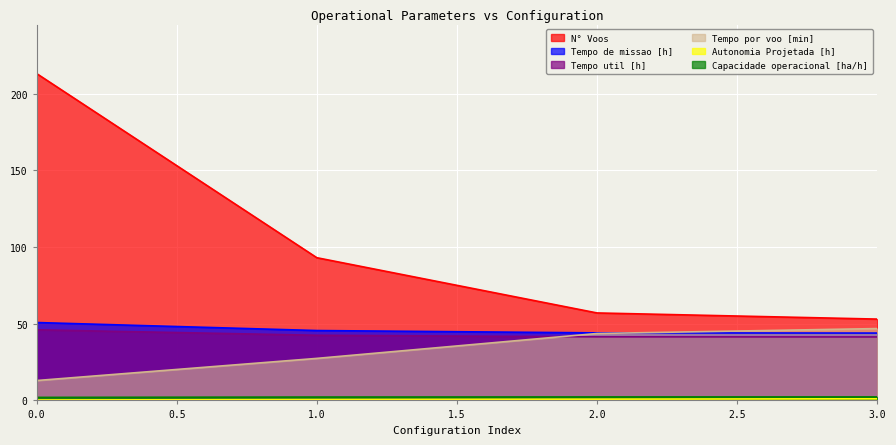

What is the maximum value for N° Voos?

213.0